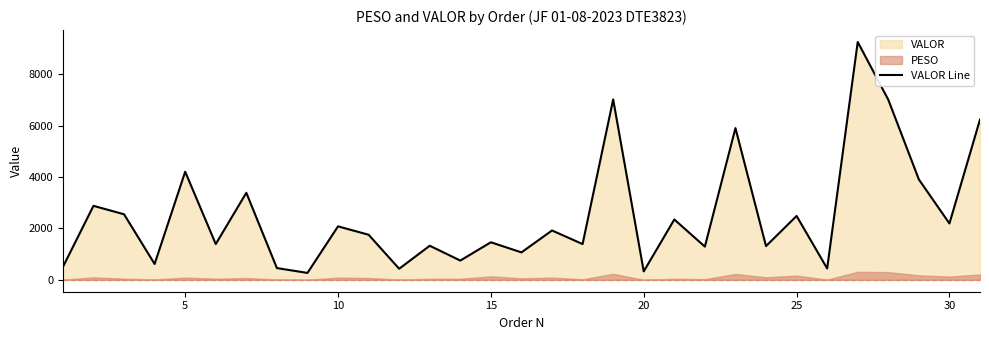

What is the sum of all values?

78120.1